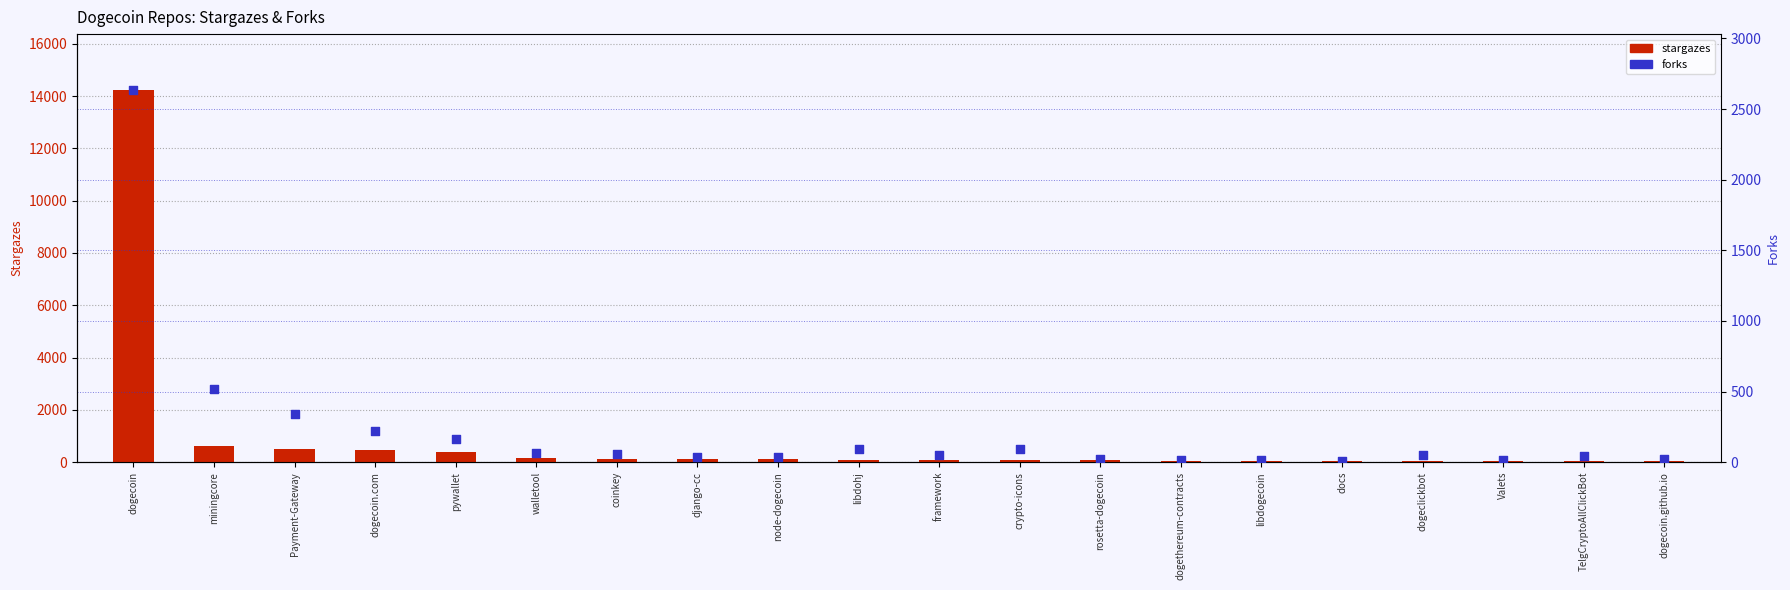

Which series contains the highest Y value?

stargazes